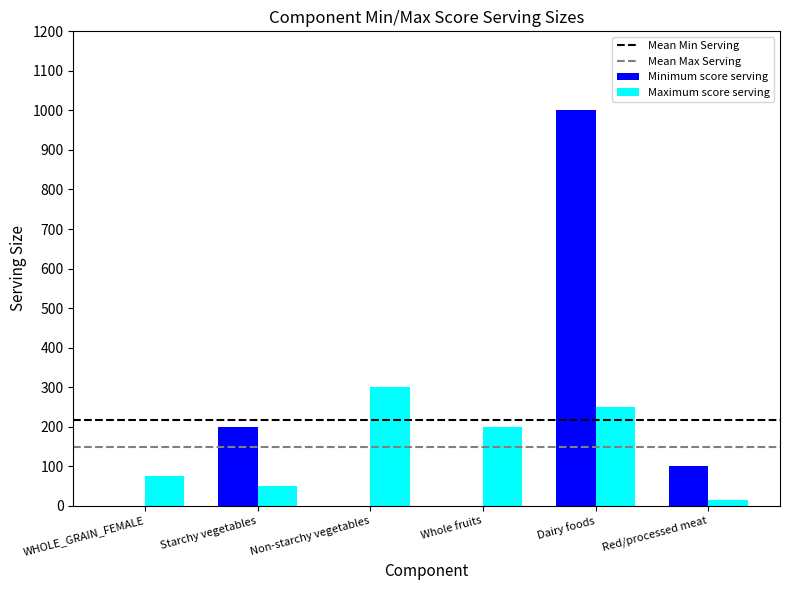

Which label corresponds to the largest value in the chart?

Dairy foods